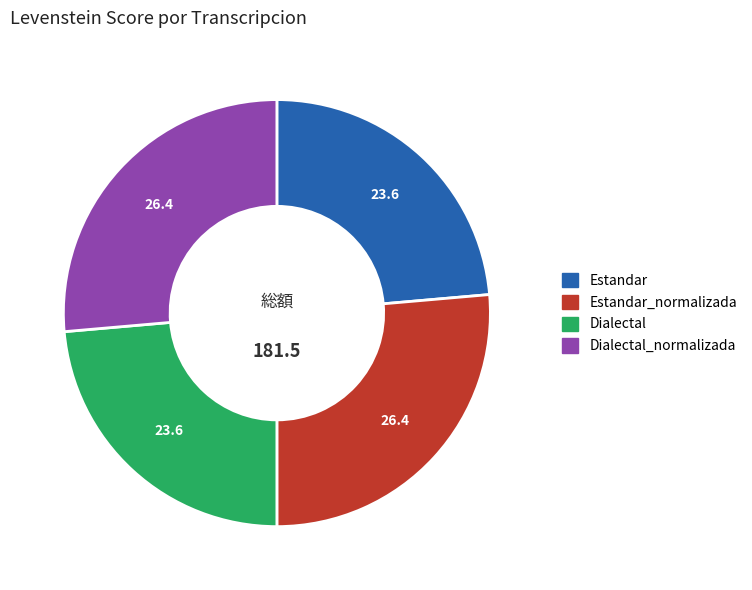

Is there a majority slice in this chart?

No